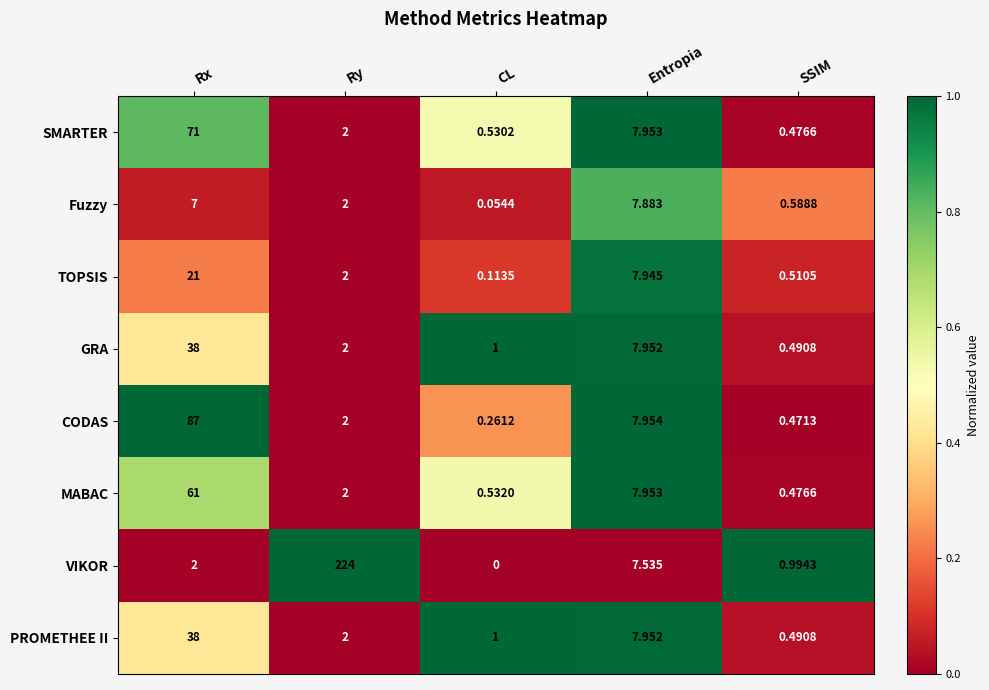

At which category does the chart reach its minimum across all series?

CL